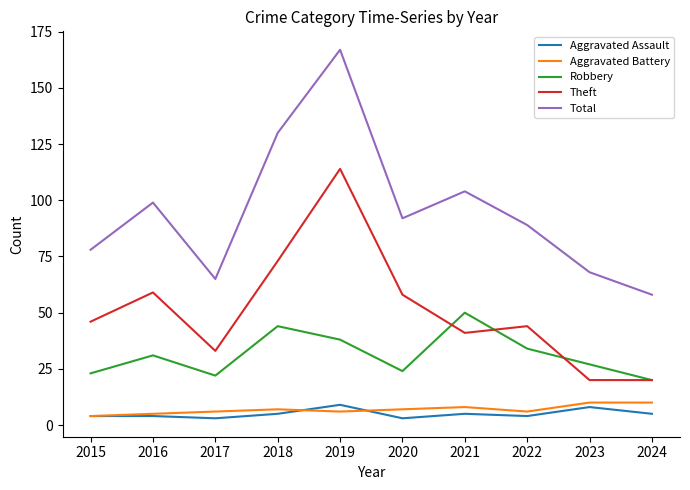

Where is Total nearest to the value 112?

2021